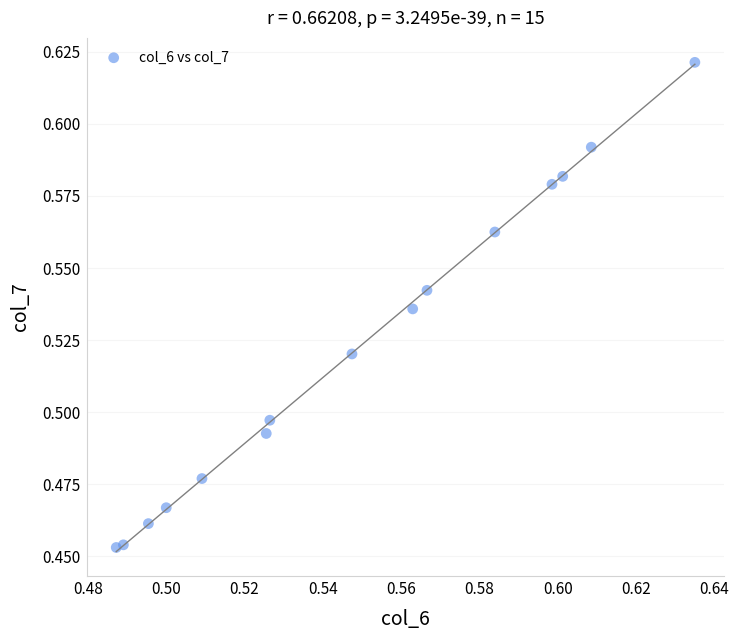

How many data points are displayed?

15